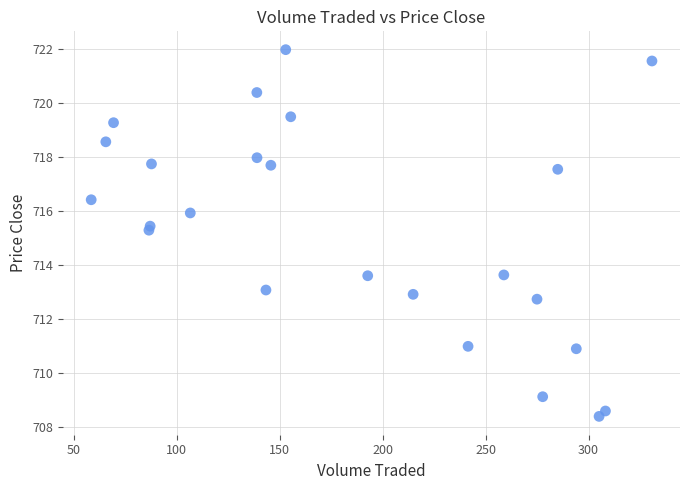

What is the range of X values (max minus min)?

272.4